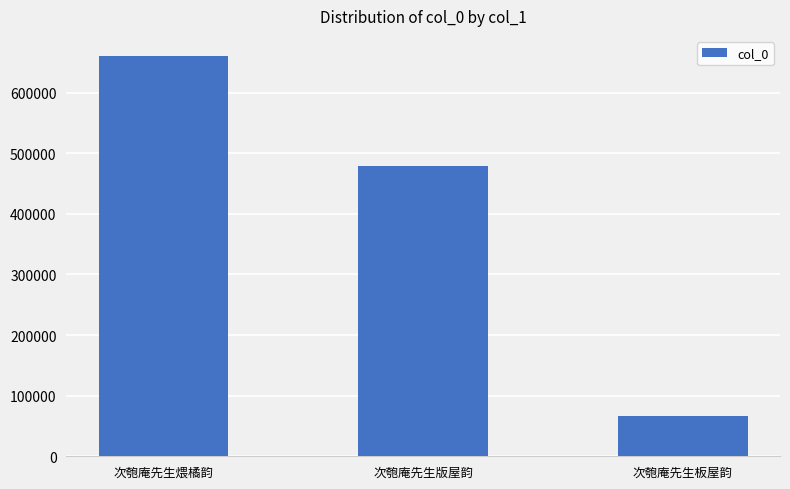

What is the smallest value displayed?

66769